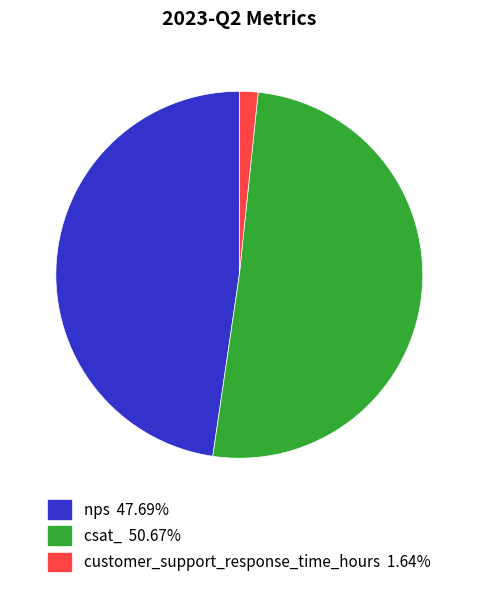

Rank the categories by value from highest to lowest.

csat_, nps, customer_support_response_time_hours